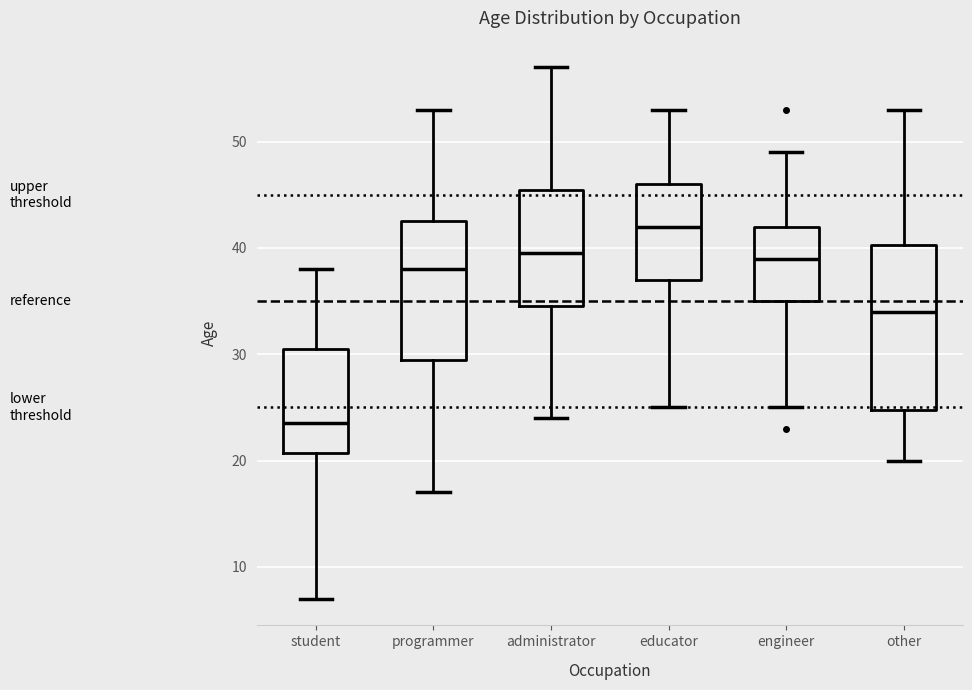

Reading left to right, transcribe this box plot: for each box, give where its median line is, the range the box spans, and where its two whiskers end, as read against the y-axis. The values are not printed on the chart, so give them approximately, as read against the axis.

student: median 24, box 21 to 31, whiskers 7 to 38
programmer: median 38, box 30 to 43, whiskers 17 to 53
administrator: median 40, box 35 to 46, whiskers 24 to 57
educator: median 42, box 37 to 46, whiskers 25 to 53
engineer: median 39, box 35 to 42, whiskers 25 to 49
other: median 34, box 25 to 40, whiskers 20 to 53